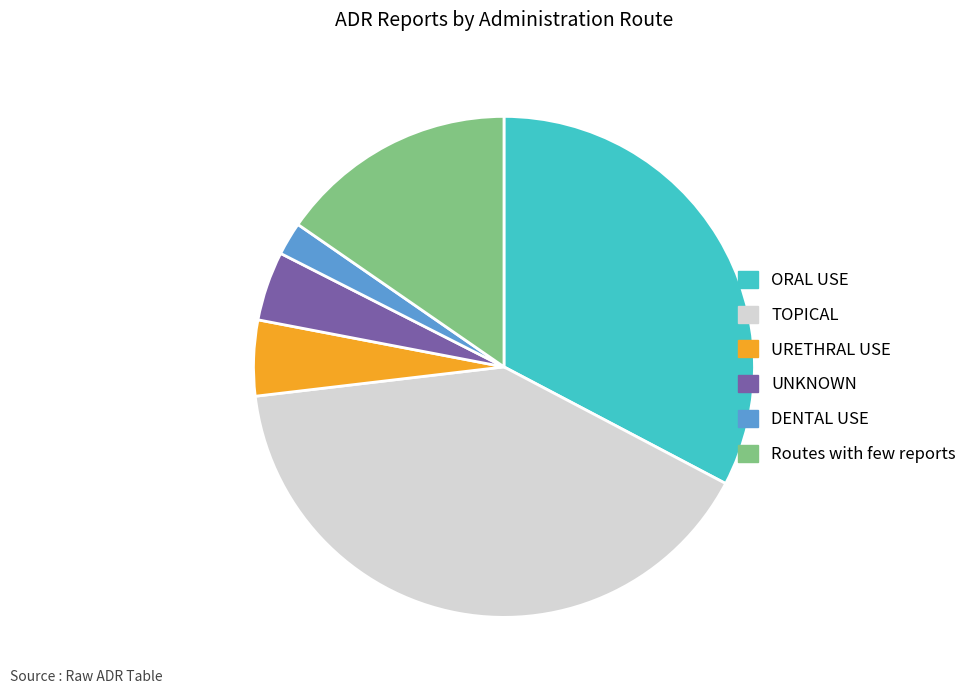

Between DENTAL USE and URETHRAL USE, which is larger?

URETHRAL USE